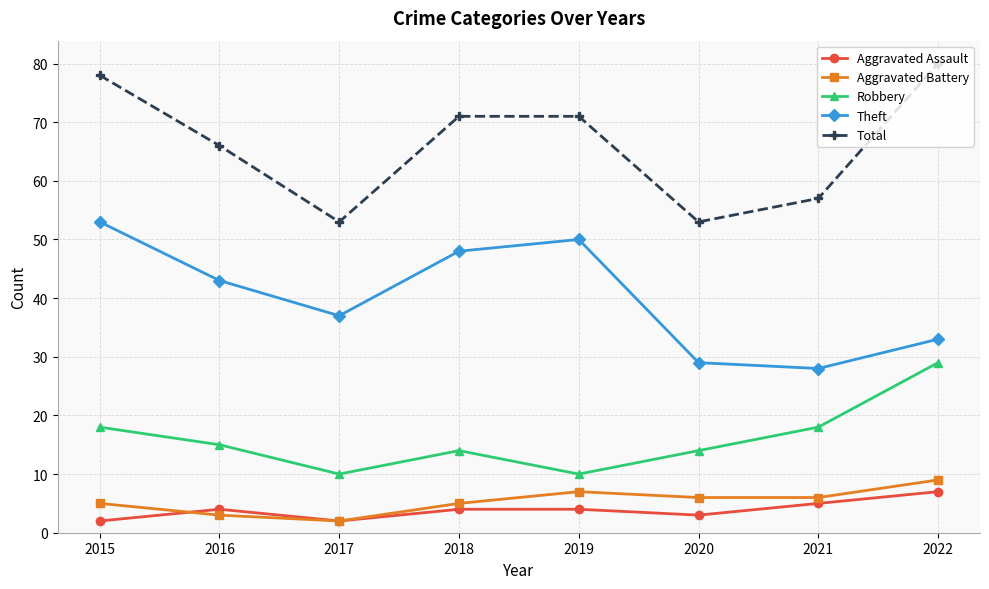

True or false: Theft has more than 0 interior local peaks.

True